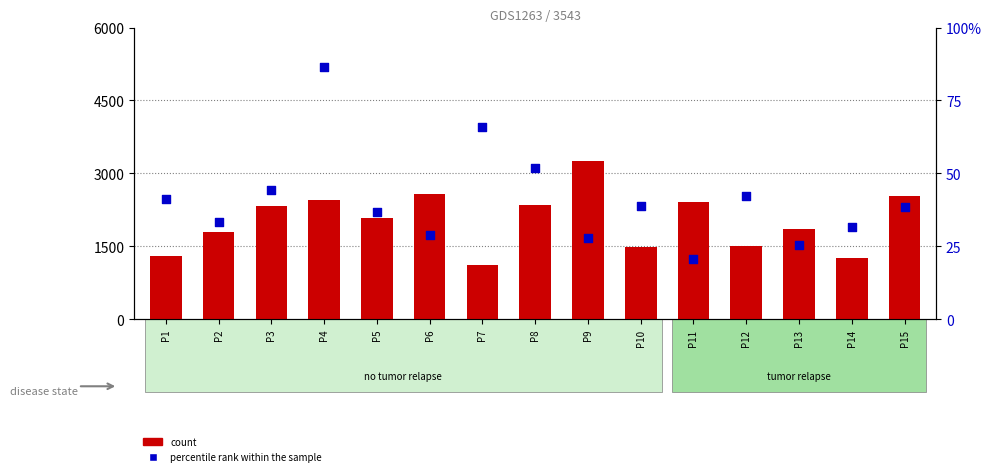

Which series contains the highest Y value?

percentile rank within the sample